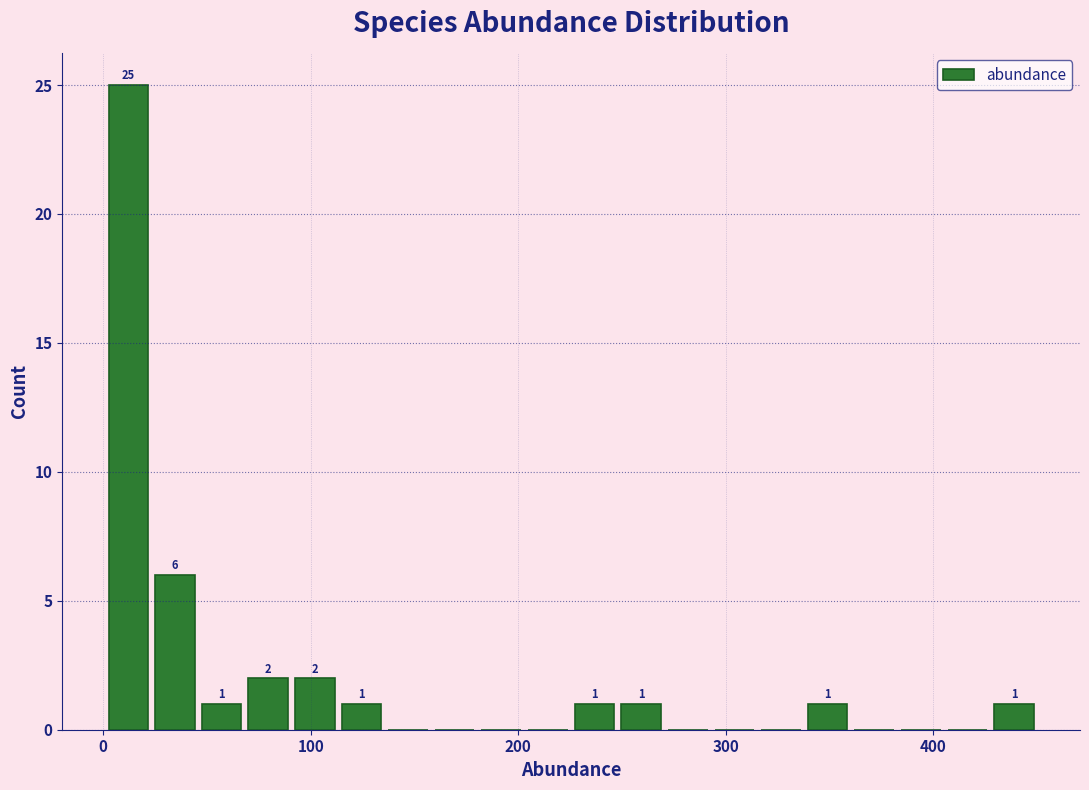

Around what value on the x-axis is the tallest bar? Give the approximate position of its centre, as read against the axis.

10